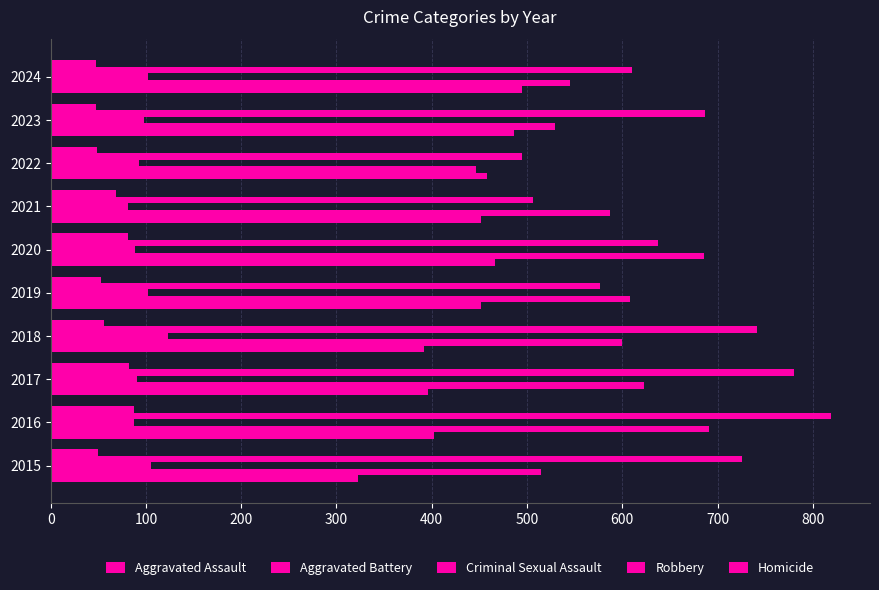

How many values in the Homicide series are below 56?

5